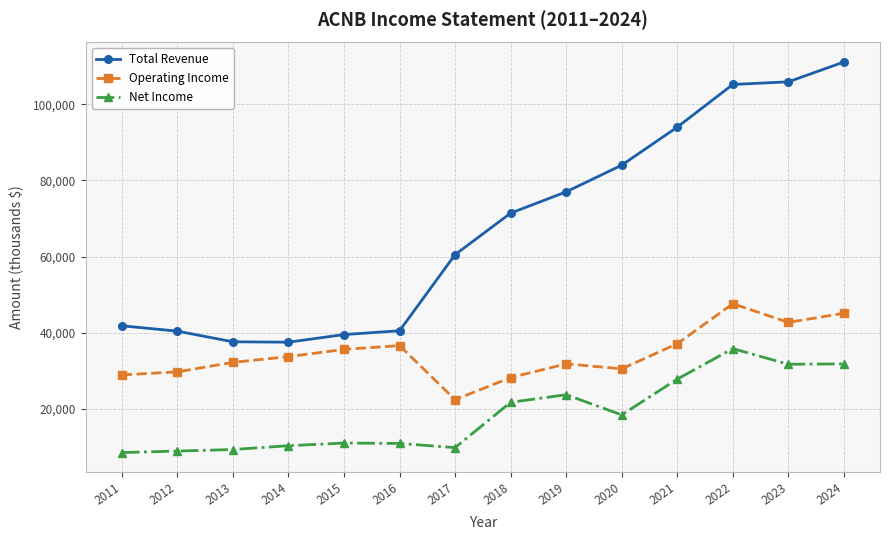

True or false: Operating Income has a value of 36600 at 2016.

True